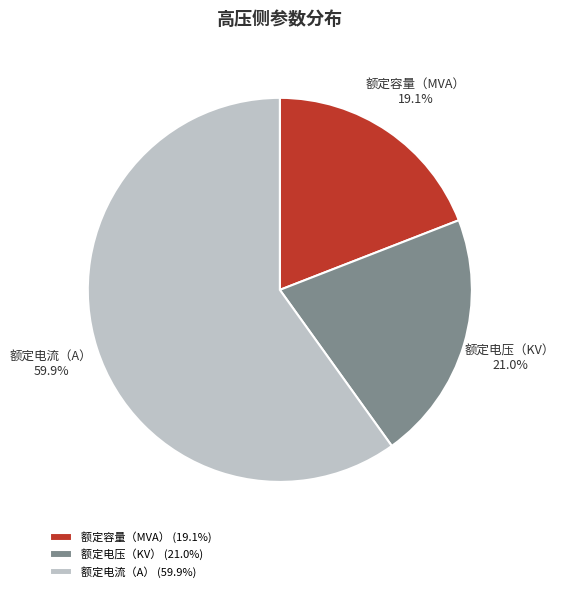

Is it true that 额定电流（A） is 70% of the pie?

False